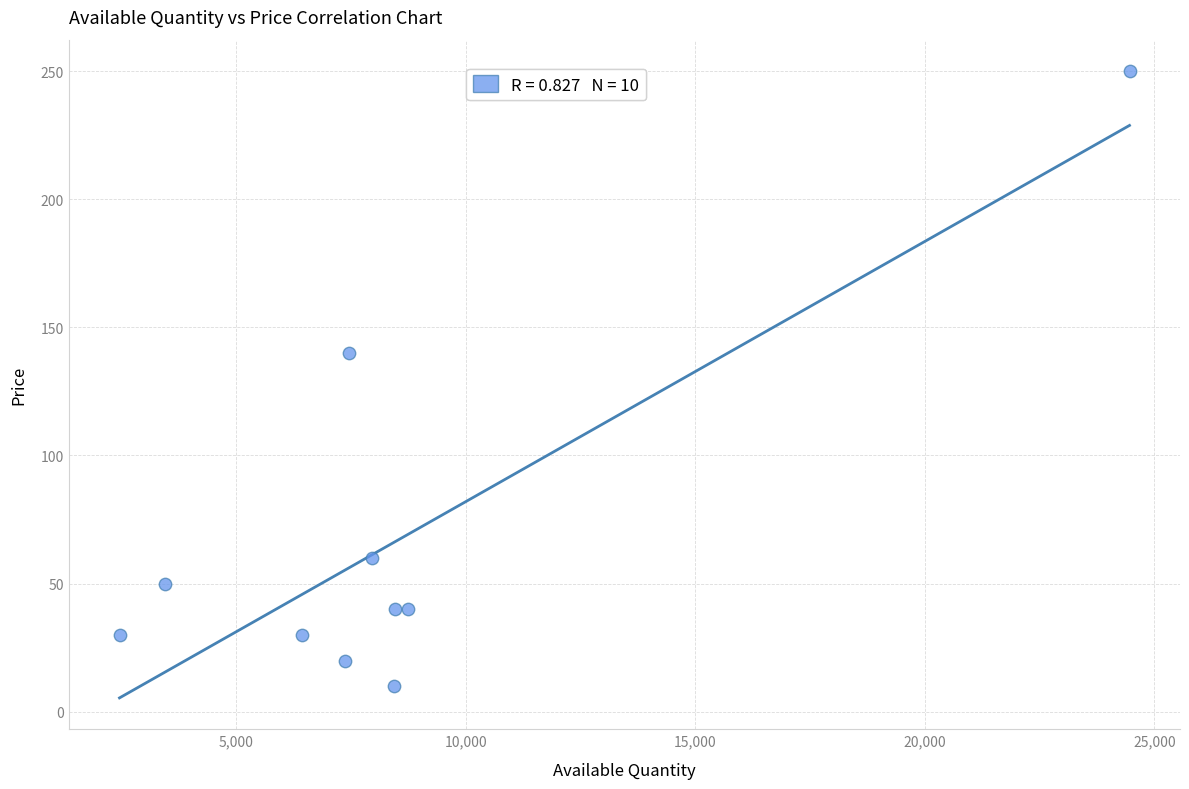

What is the range of Y values (max minus min)?

240